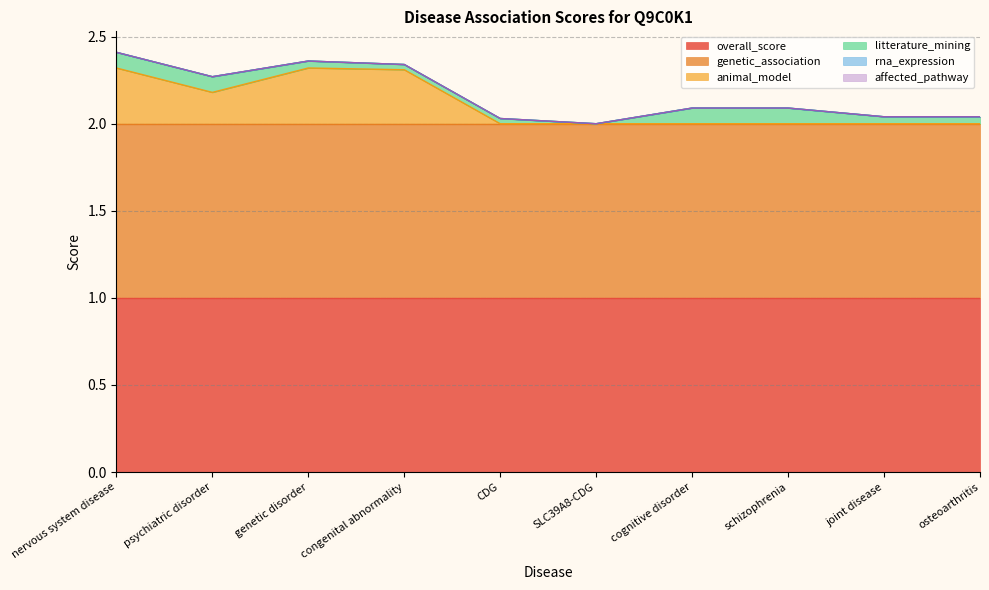

Which label corresponds to the largest value in the chart?

nervous system disease